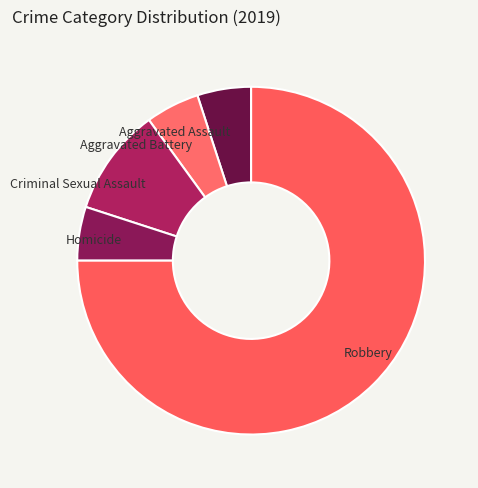

Does any single category account for the majority?

Yes